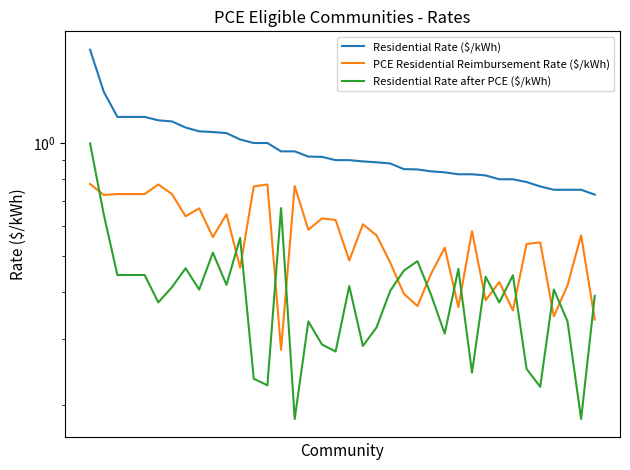

At which label does PCE Residential Reimbursement Rate ($/kWh) reach its minimum?

14